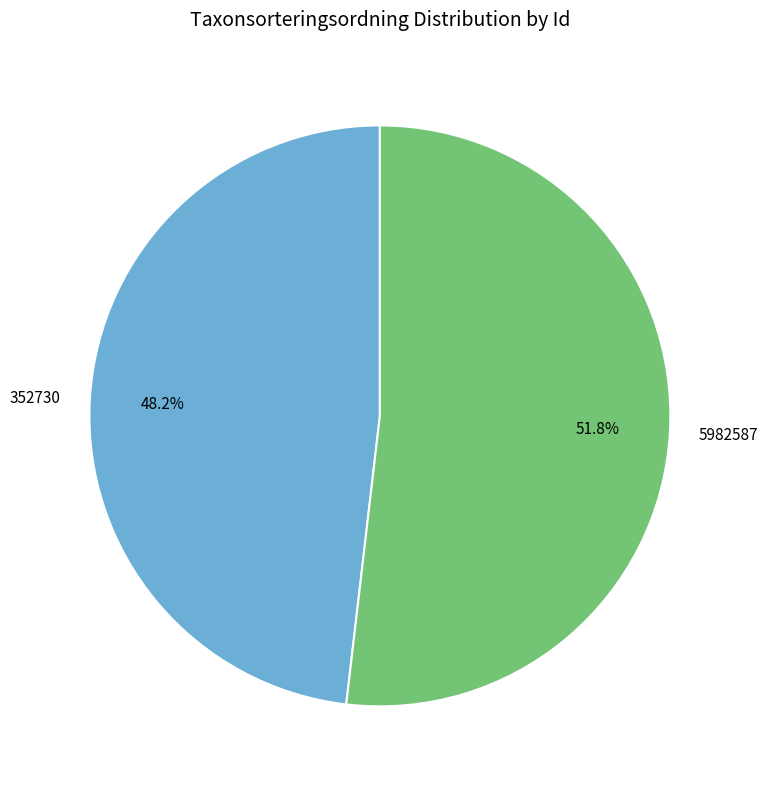

To the nearest percent, what is the difference between the 352730 and 5982587 slice percentages?

4%